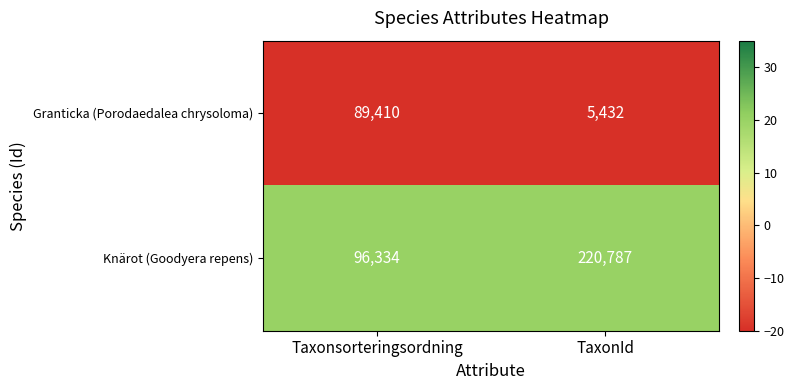

At which category is the sum across all series the highest?

TaxonId